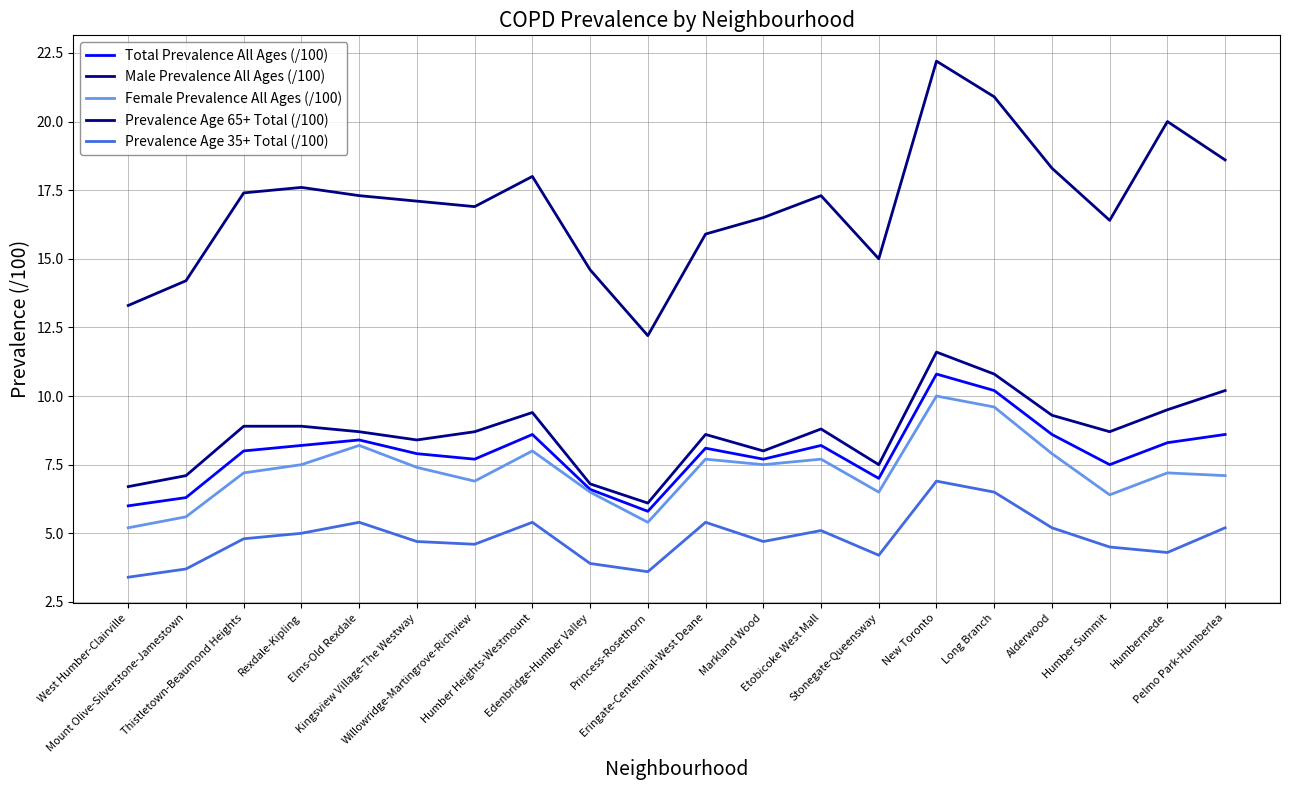

What are all the series names shown in the legend?

Total Prevalence All Ages (/100), Male Prevalence All Ages (/100), Female Prevalence All Ages (/100), Prevalence Age 65+ Total (/100), Prevalence Age 35+ Total (/100)